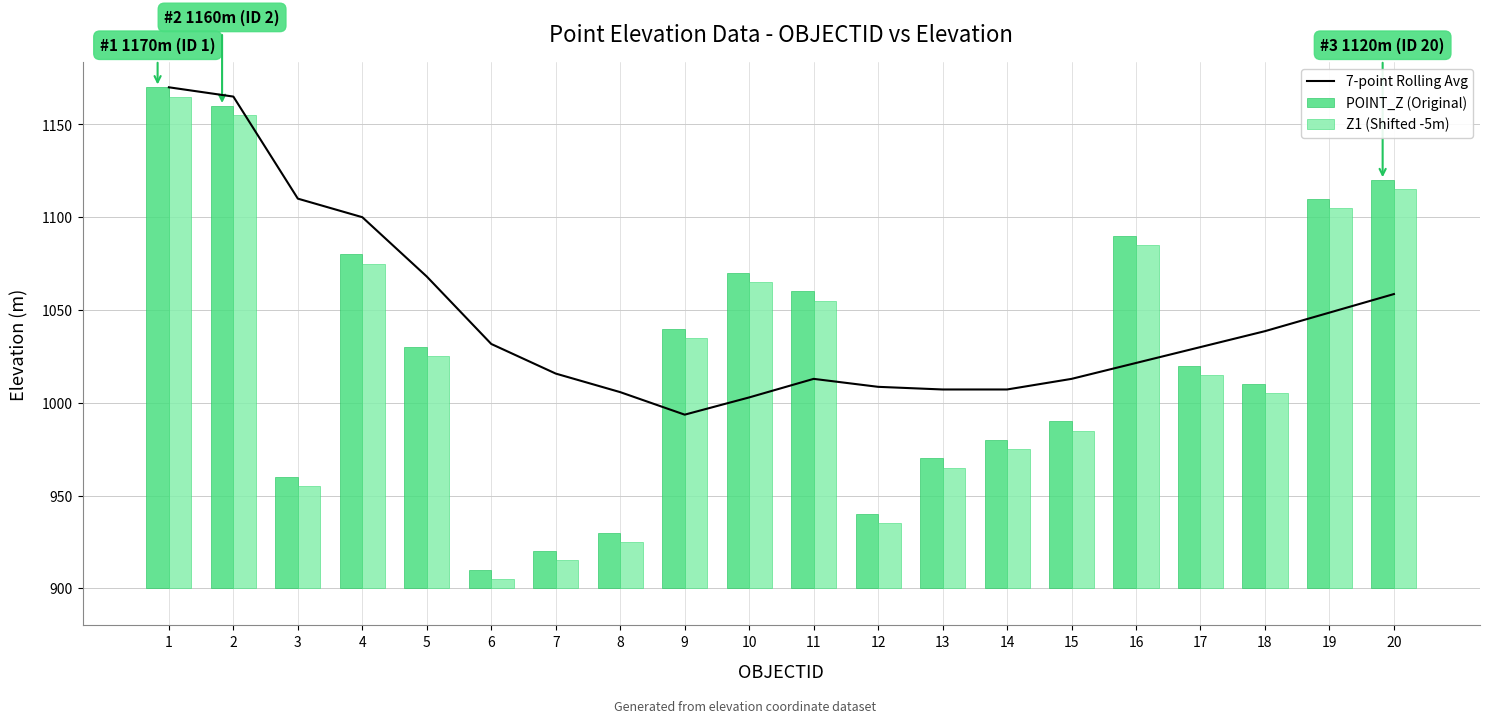

What is the difference between the second highest and second lowest values in the POINT_Z (Original) series?

240.0